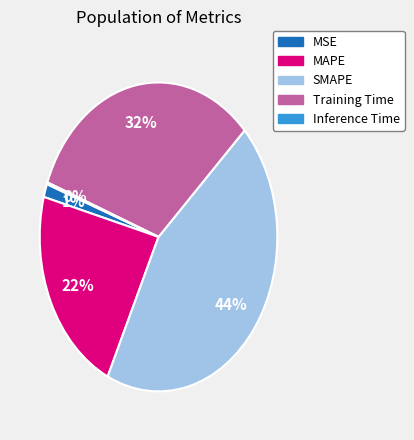

Is the sum of MSE and Training Time greater than half?

No